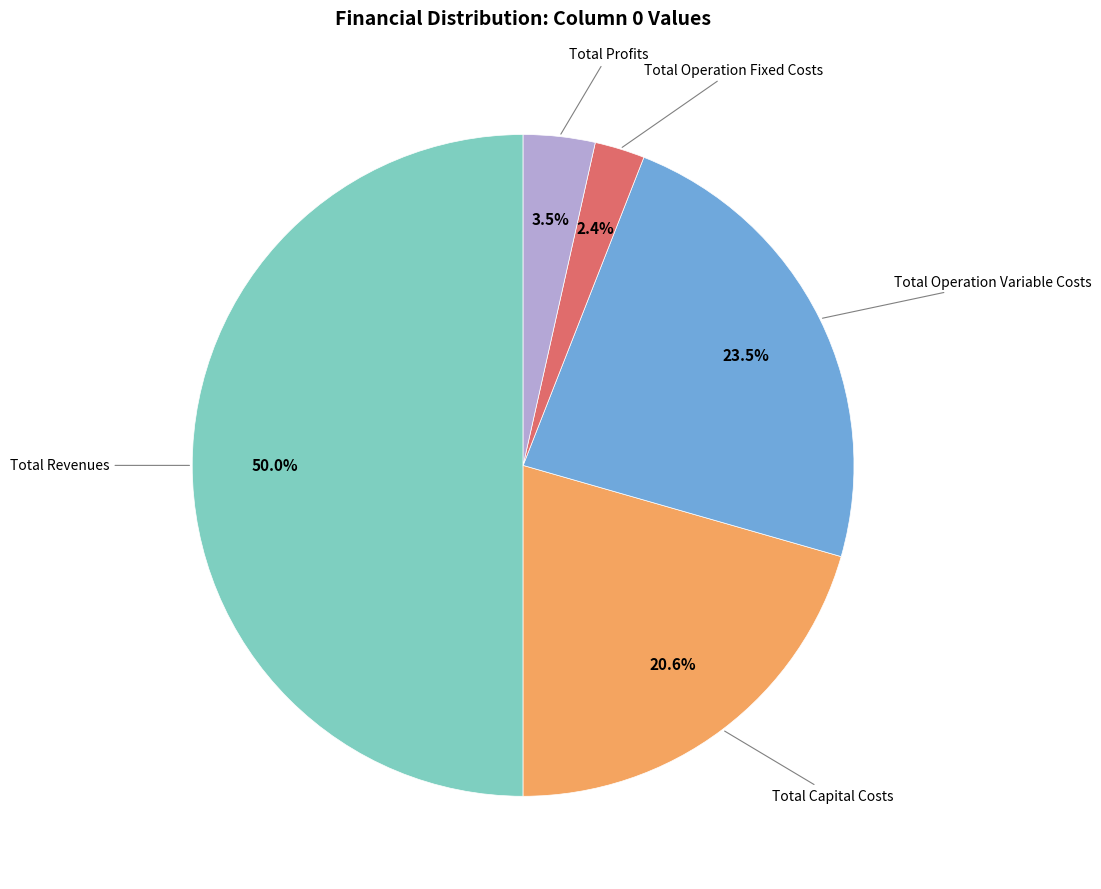

Count the number of slices in the pie.

5